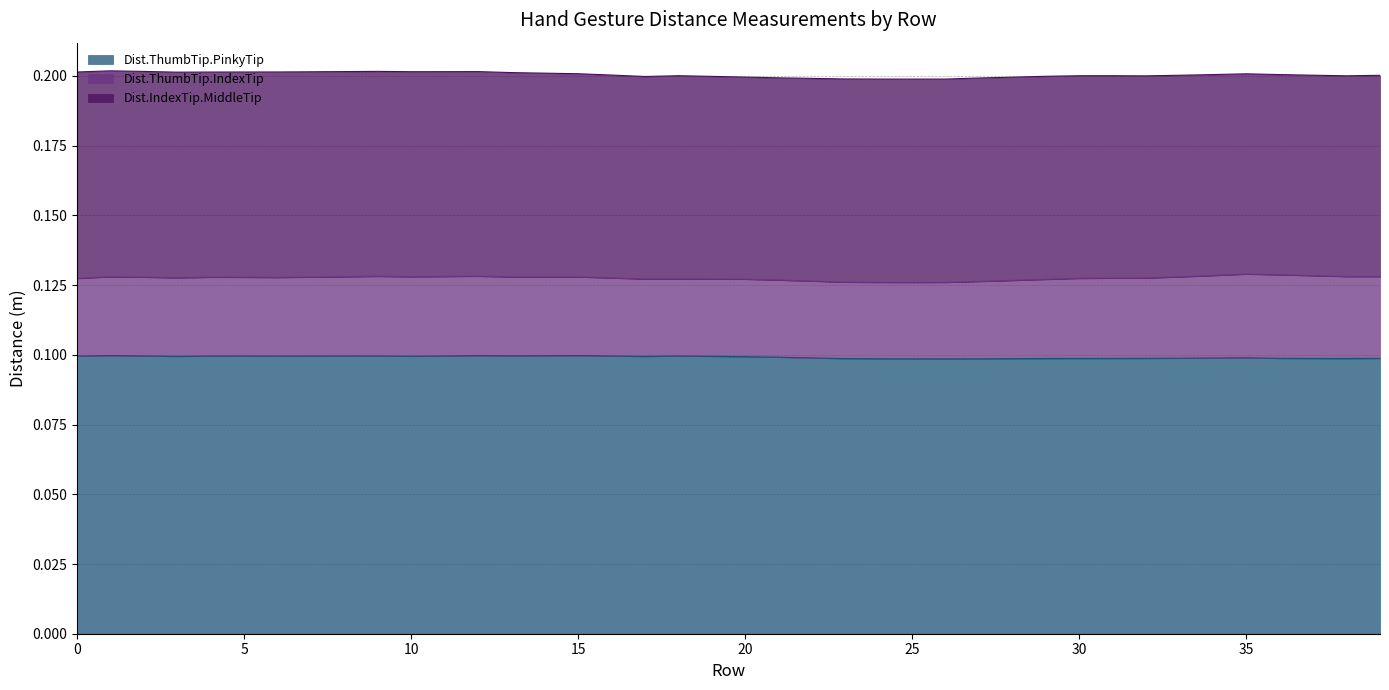

What is the minimum value for Dist.ThumbTip.PinkyTip?

0.1